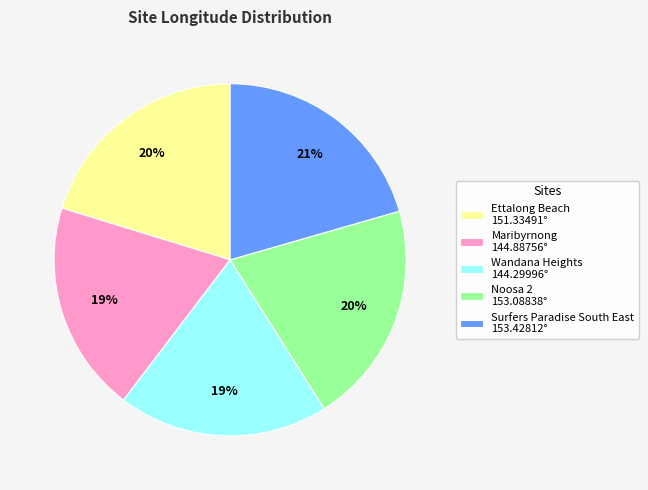

To the nearest percent, what is the average slice percentage?

20%